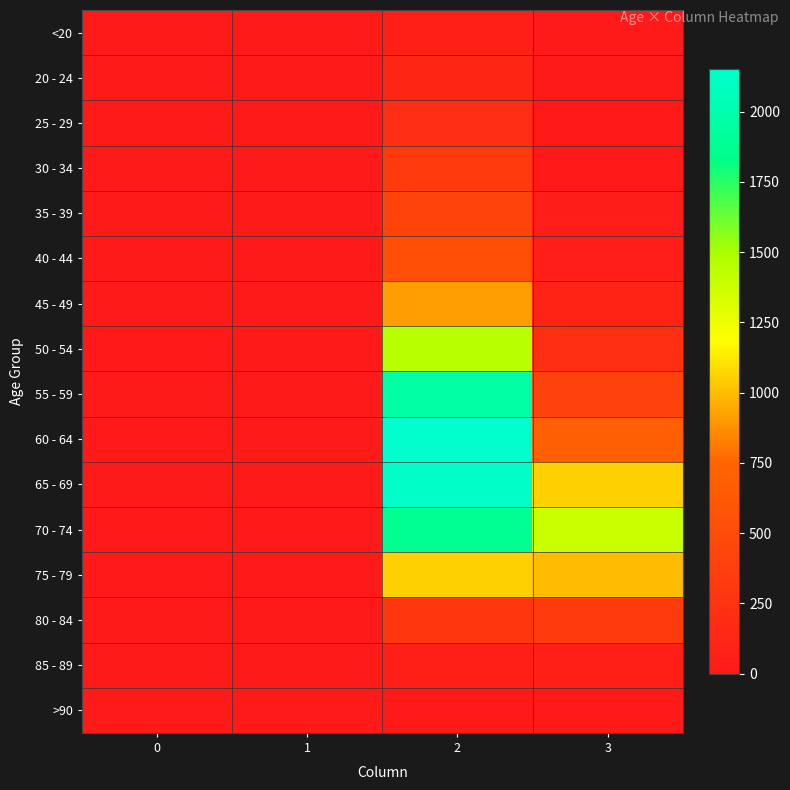

Which series has the largest range (max minus min)?

60 - 64